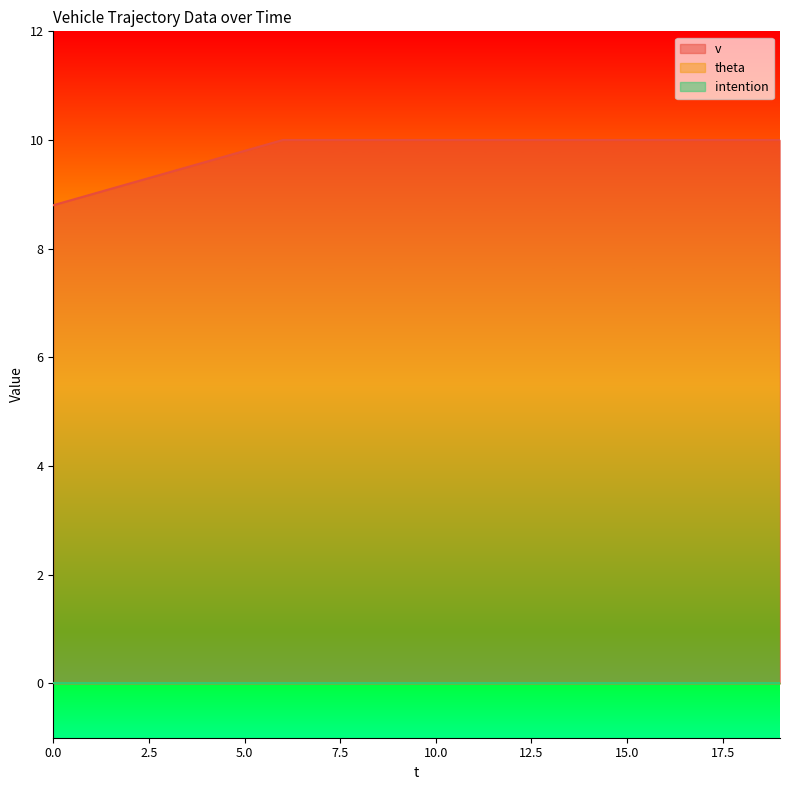

How many lines are shown in the chart?

3